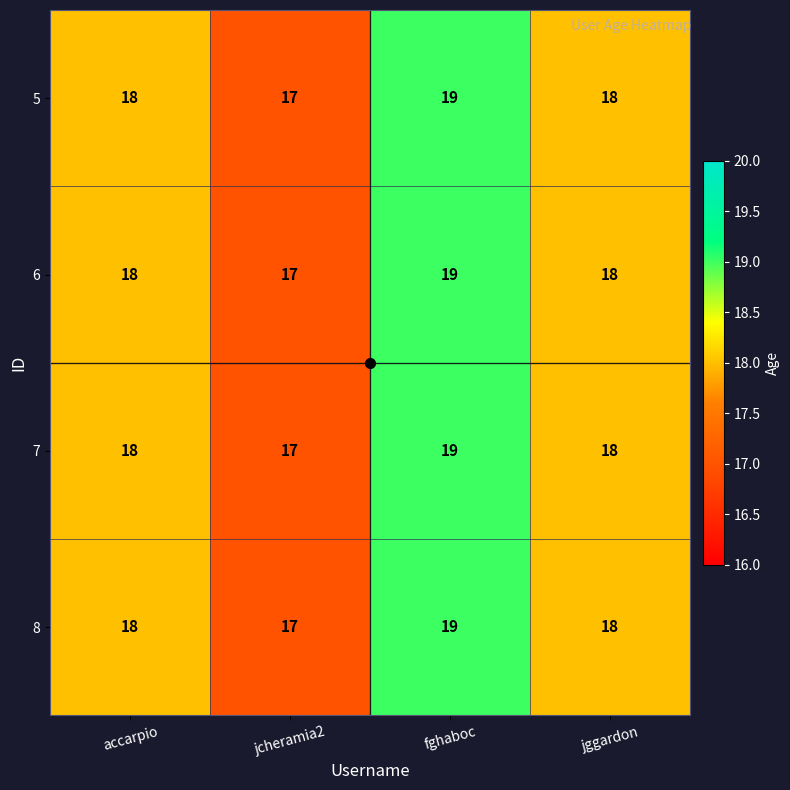

Count the 5 values in the range 18 to 19.

3